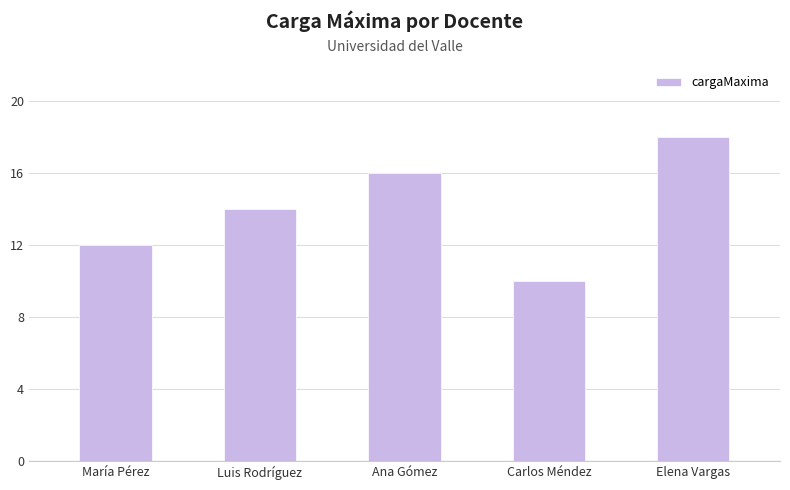

List the labels in order of value, largest first.

Elena Vargas, Ana Gómez, Luis Rodríguez, María Pérez, Carlos Méndez